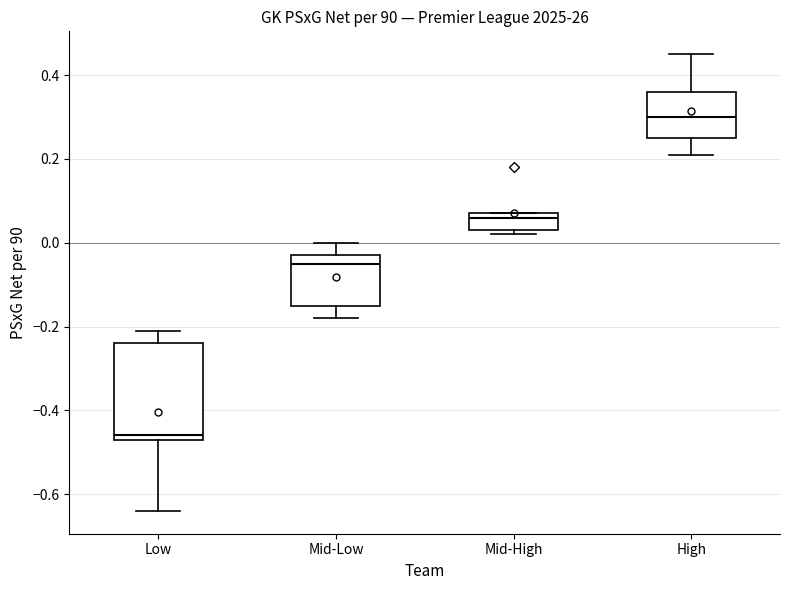

Which box's median line is the lowest?

Low